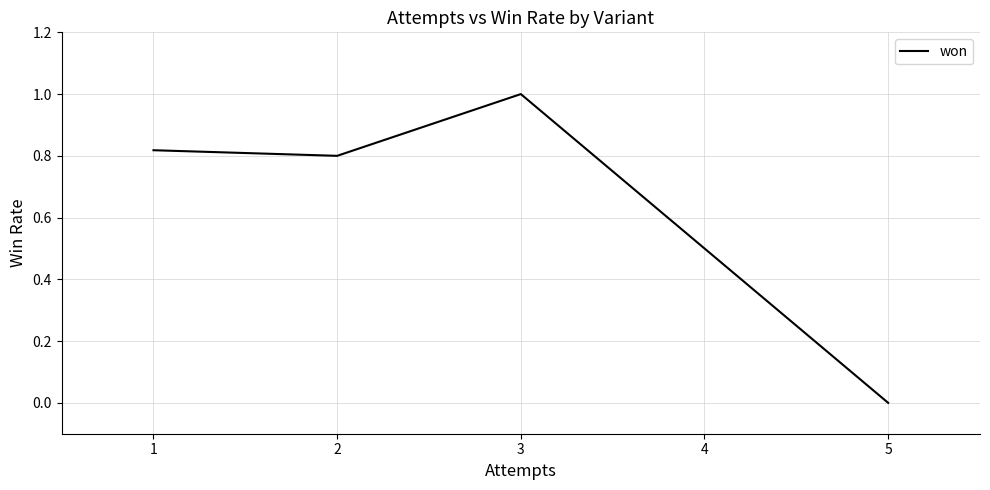

List the labels in order of value, smallest first.

5, 4, 2, 1, 3